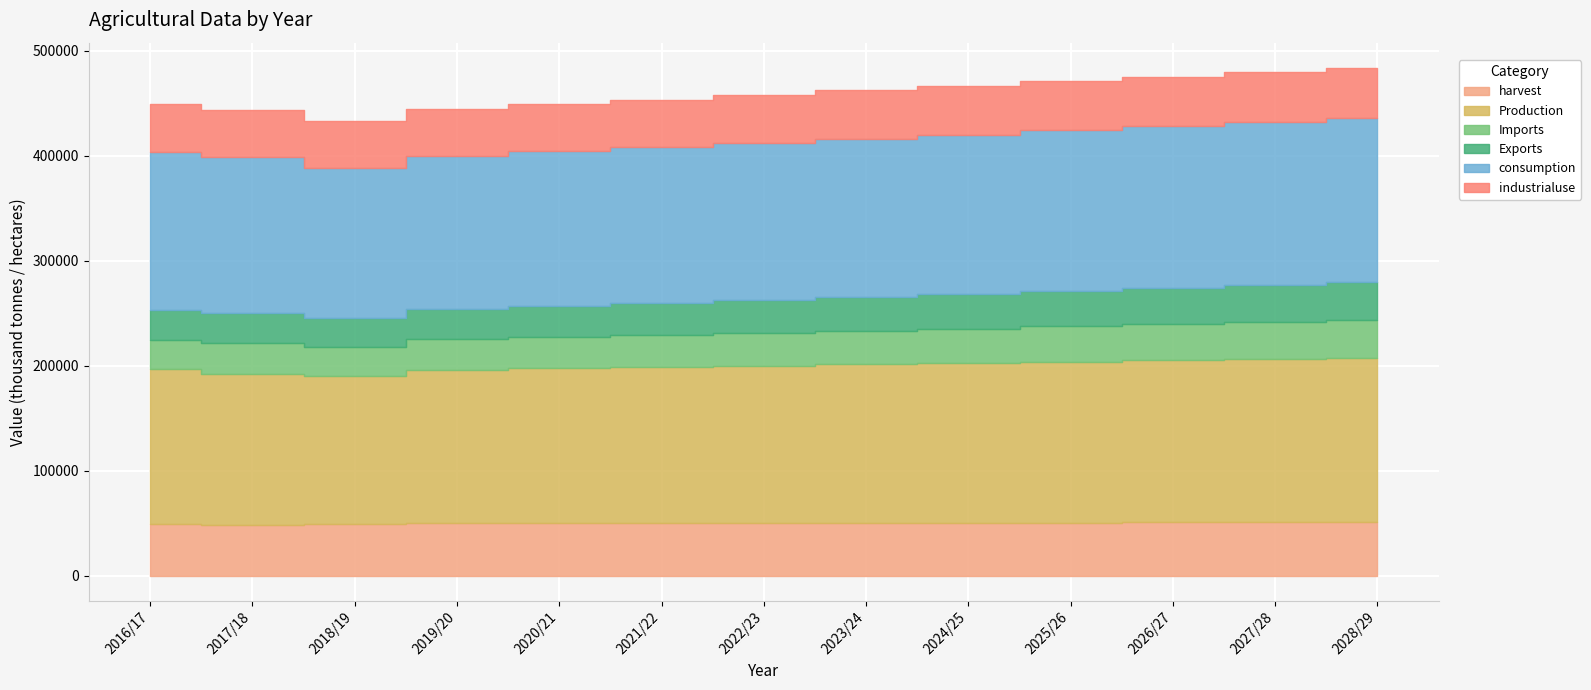

At which label does Imports first exceed 31338?

2023/24